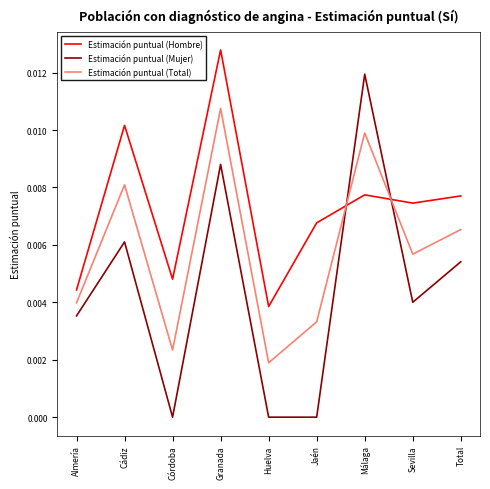

Which series ends up on top after the final intersection of Estimación puntual (Total) and Estimación puntual (Hombre)?

Estimación puntual (Hombre)